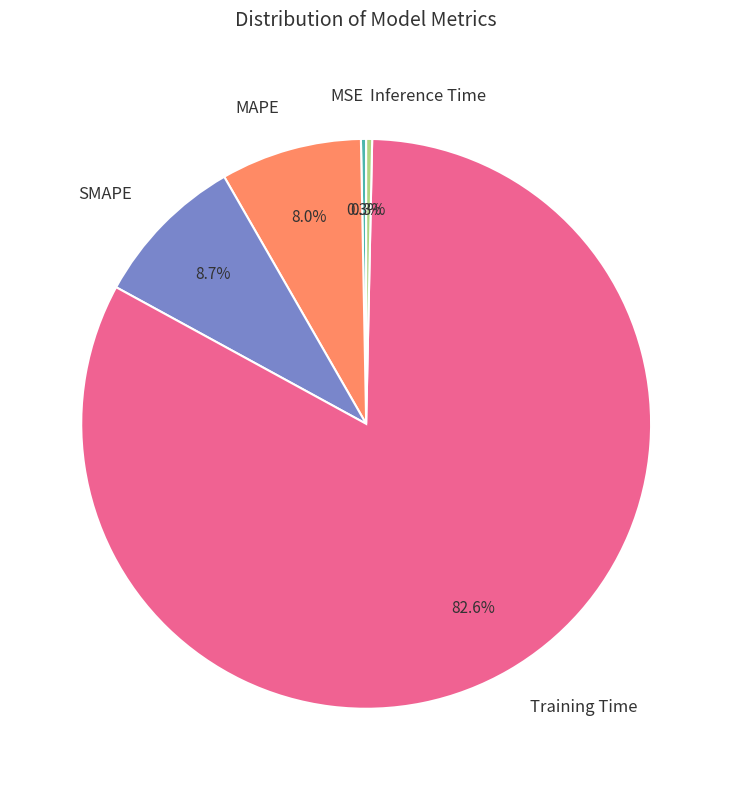

How many slices are in this pie chart?

5